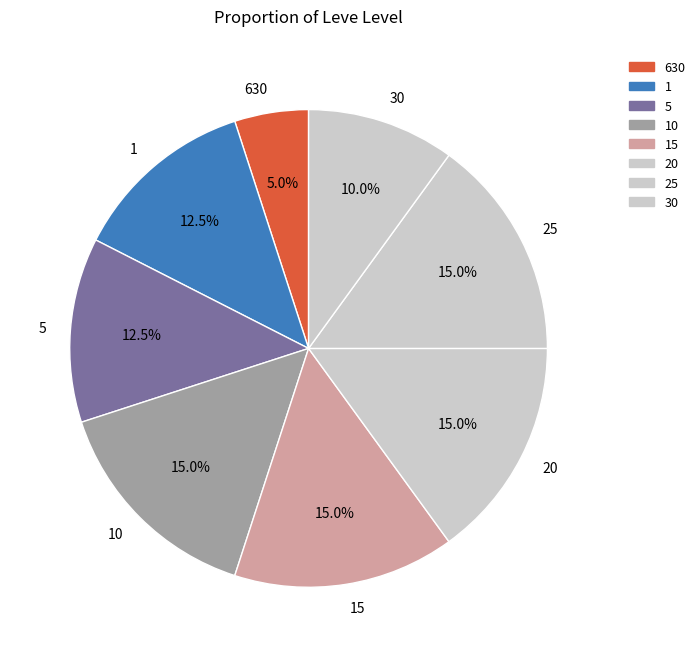

Is there a majority slice in this chart?

No